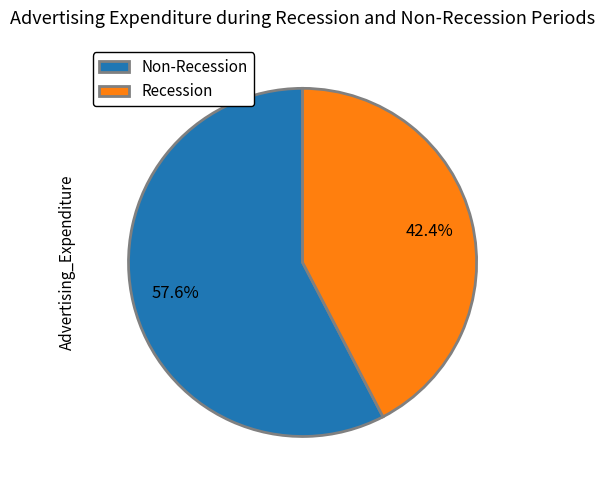

Is the sum of Non-Recession and Recession greater than half?

Yes